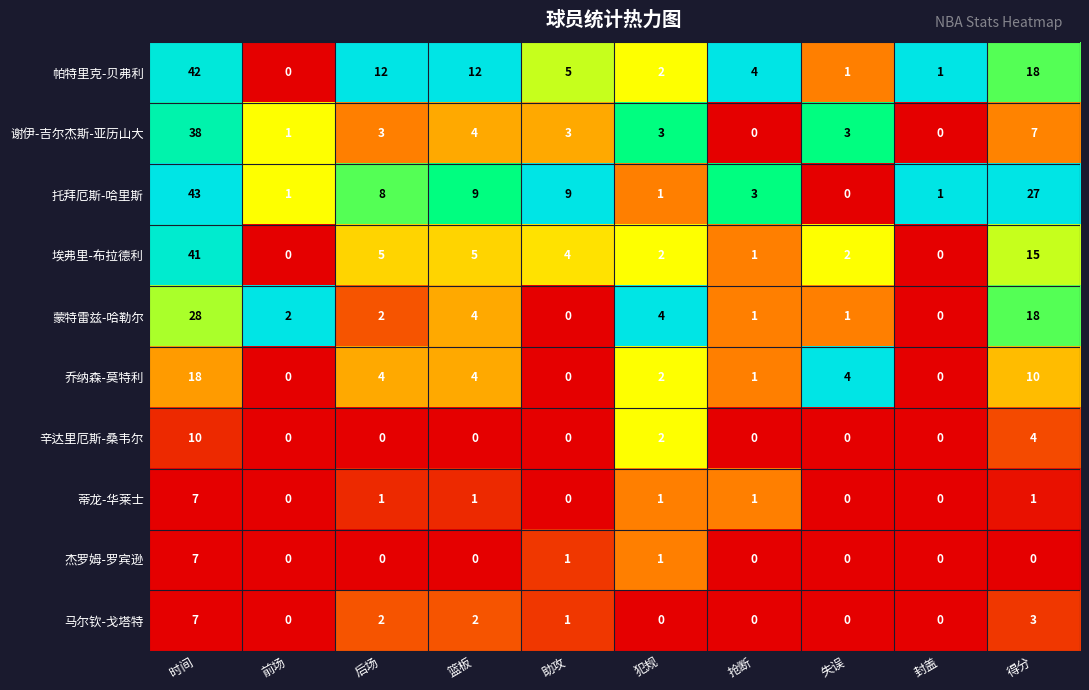

Between 篮板 and 封盖, which series saw the biggest shift?

帕特里克-贝弗利